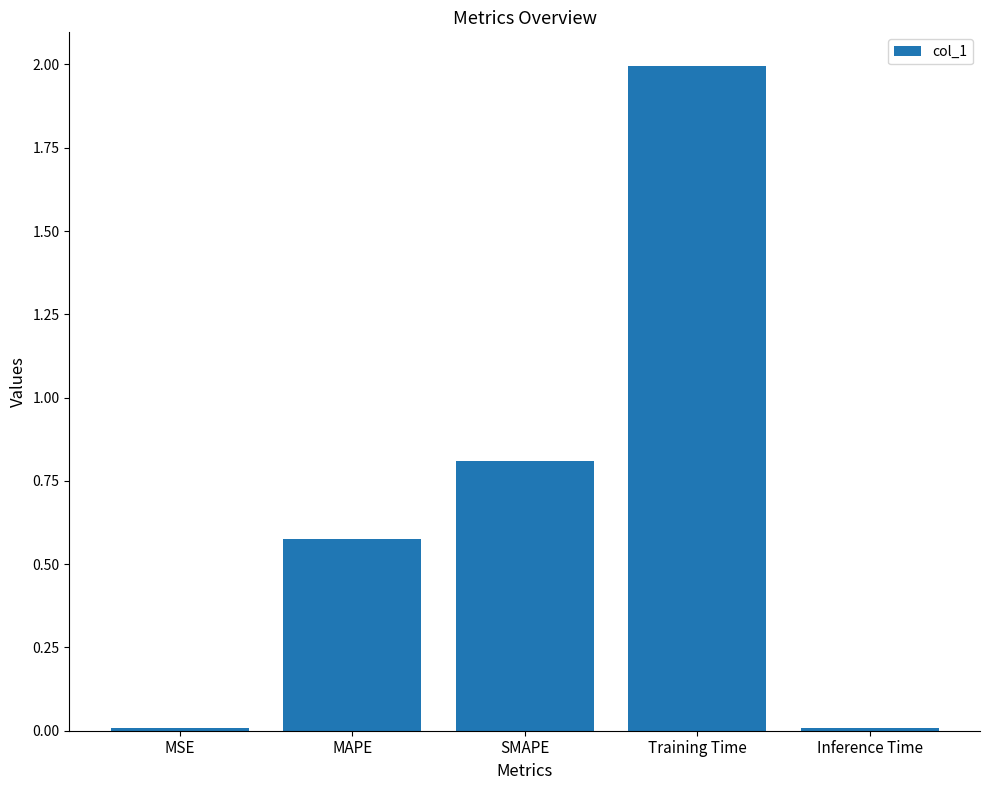

Is it true that the value at MAPE is 0.1?

False